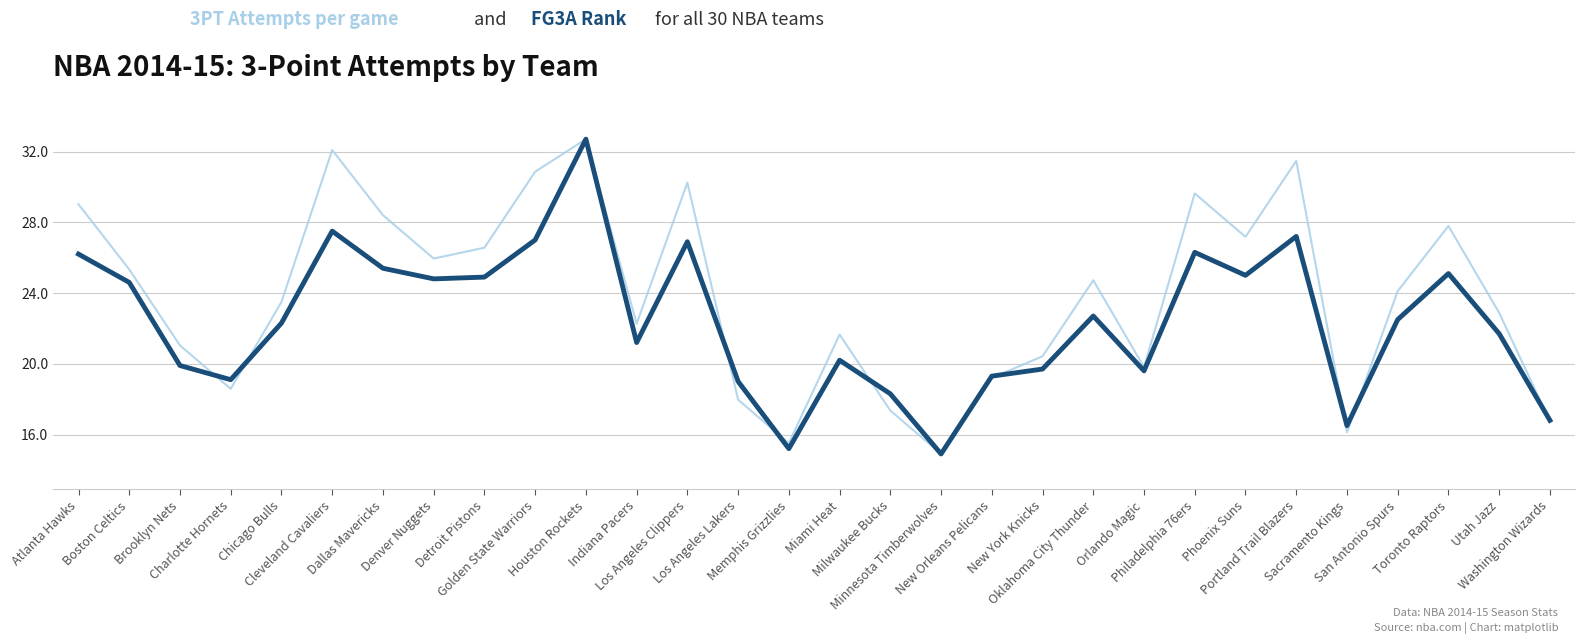

What is the maximum value shown in the chart?

32.7